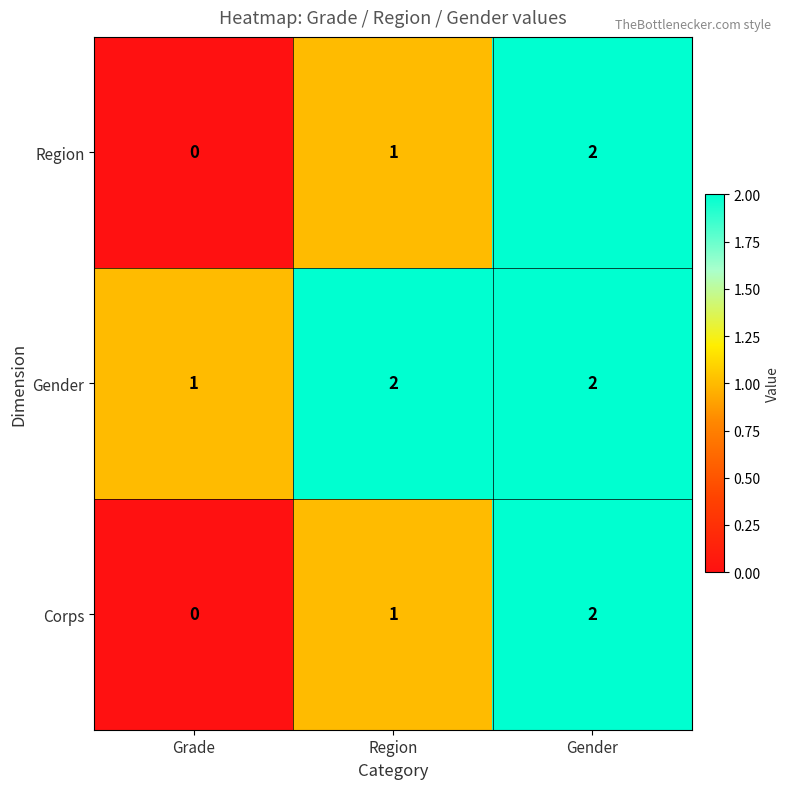

Rank the categories by Region value from highest to lowest.

Gender, Region, Grade